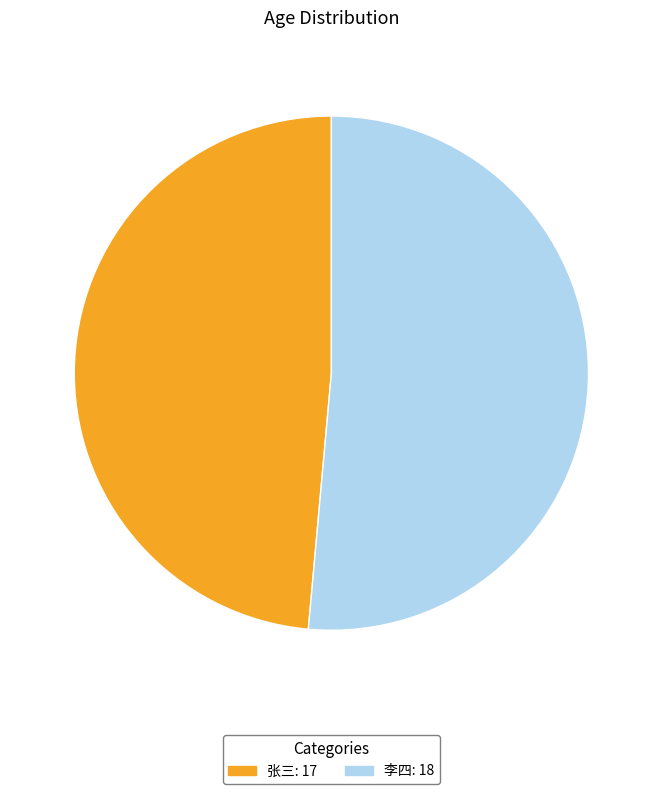

Rank the categories by value from lowest to highest.

张三, 李四